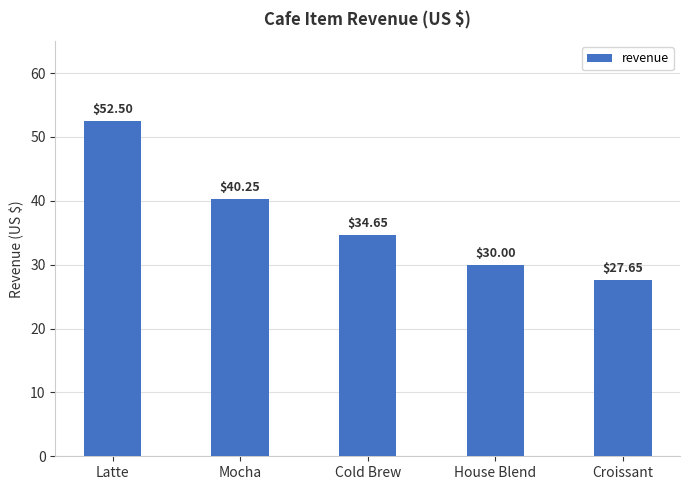

What is the greatest value displayed?

52.5